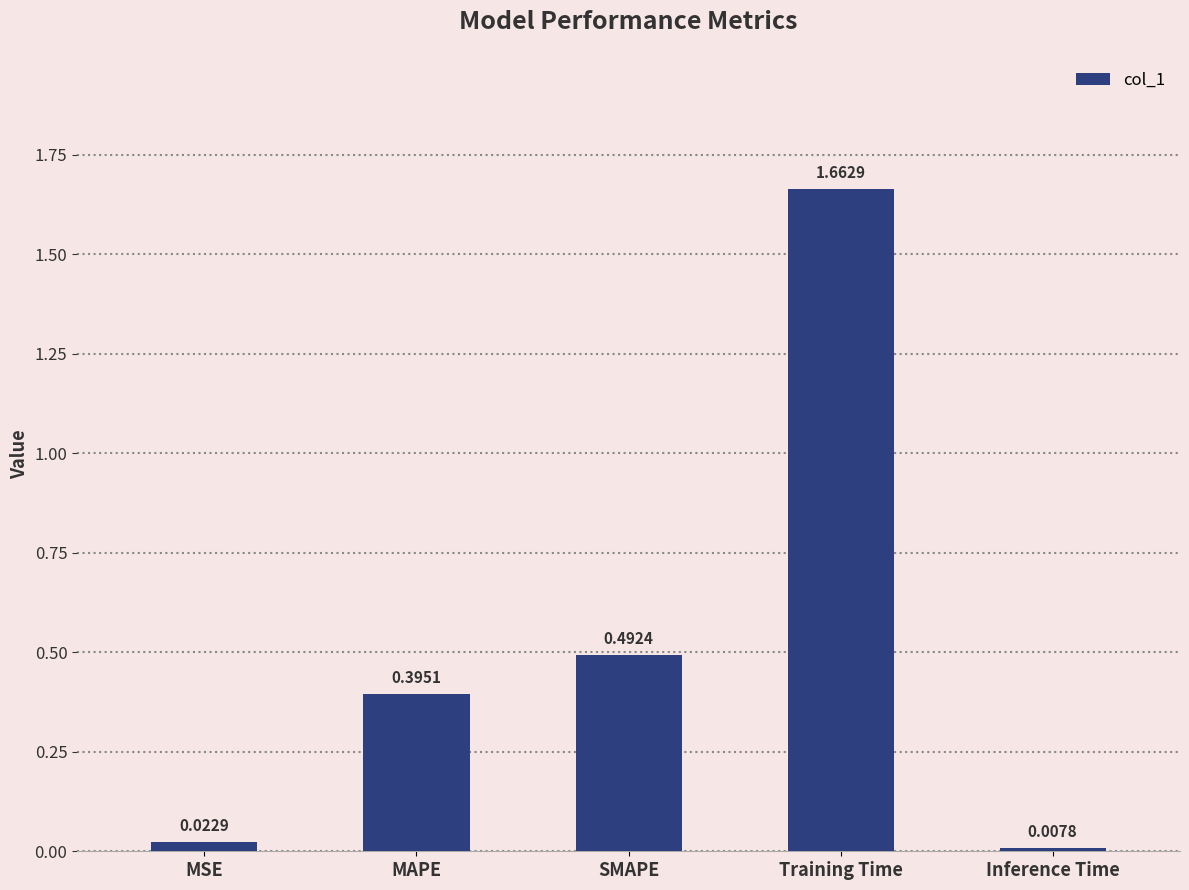

Rank the categories by value from highest to lowest.

Training Time, SMAPE, MAPE, MSE, Inference Time